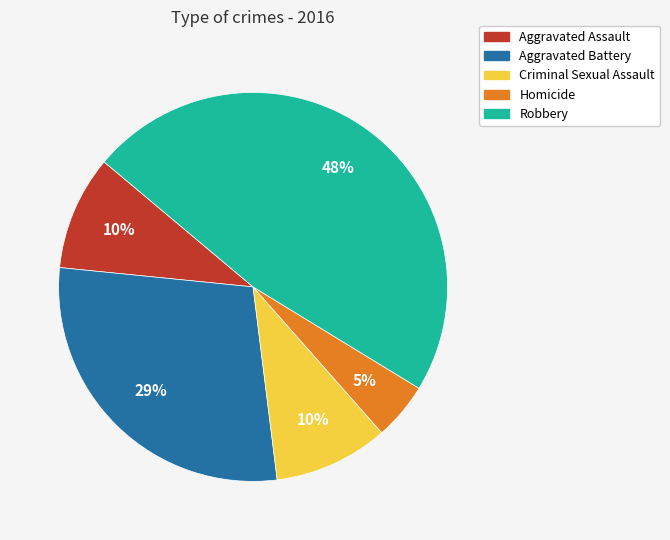

Which slice is the largest?

Robbery